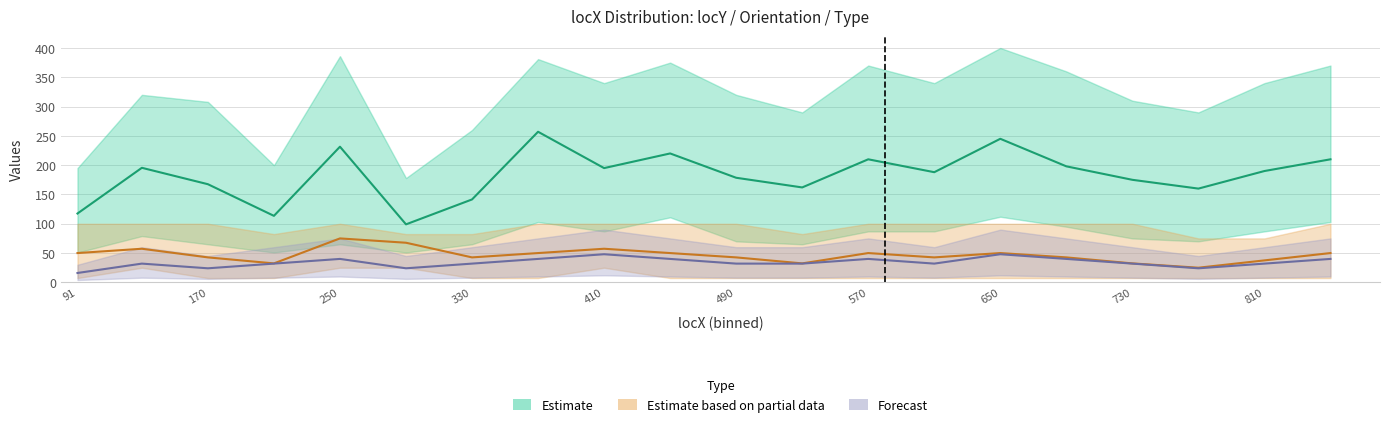

True or false: locY_mean and locY_upper intersect in this chart.

False